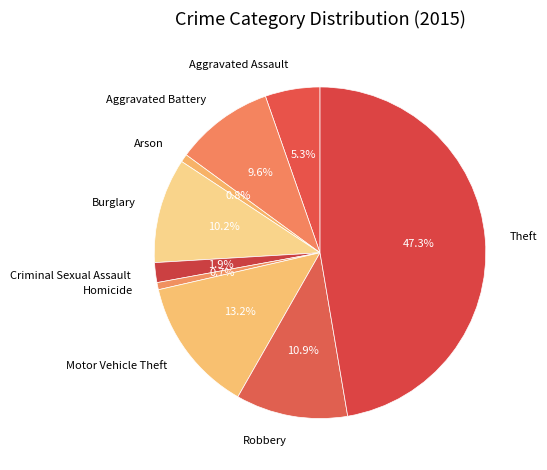

Is Theft the majority of the pie?

No